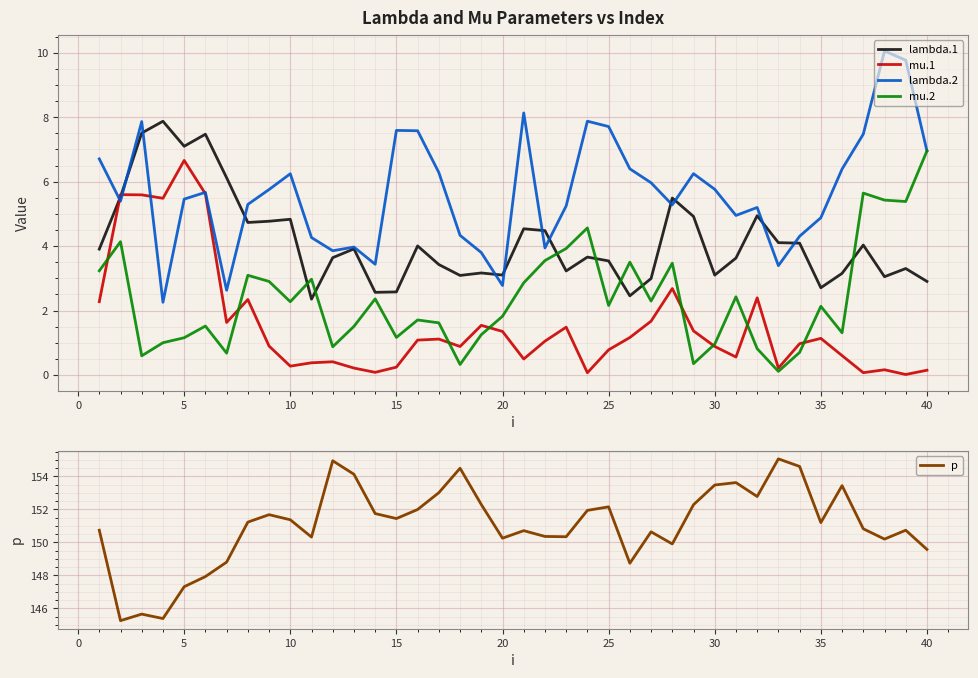

At how many categories does at least one series exceed 119?

40